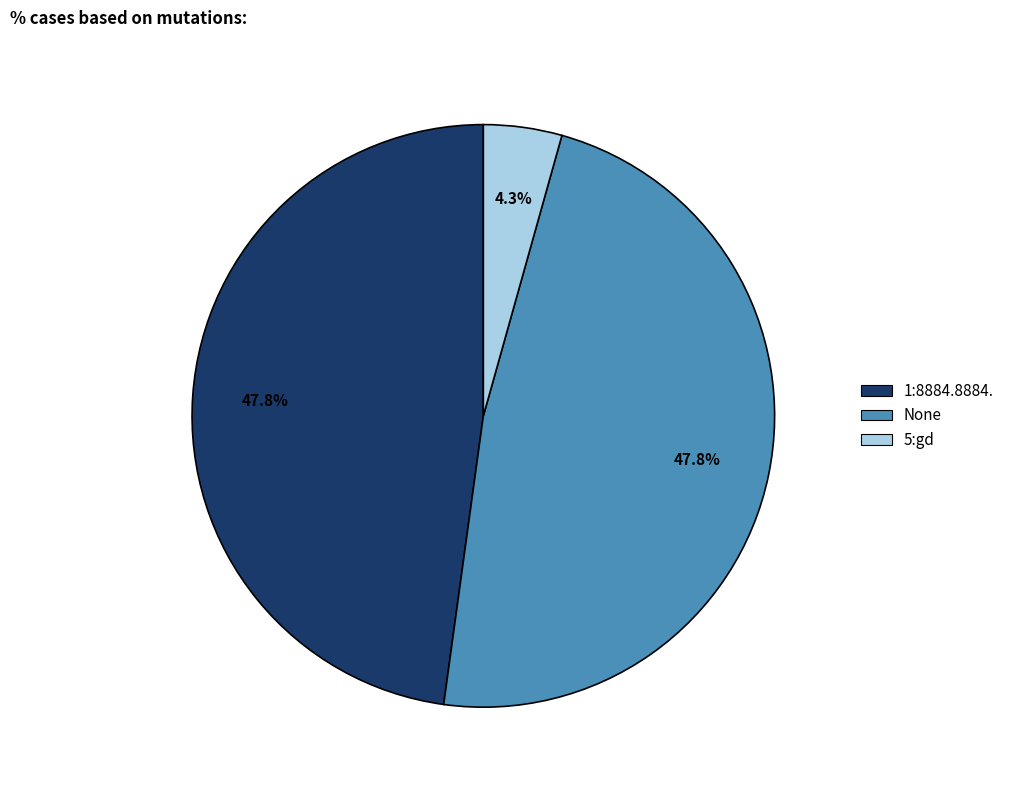

Count the number of slices in the pie.

3